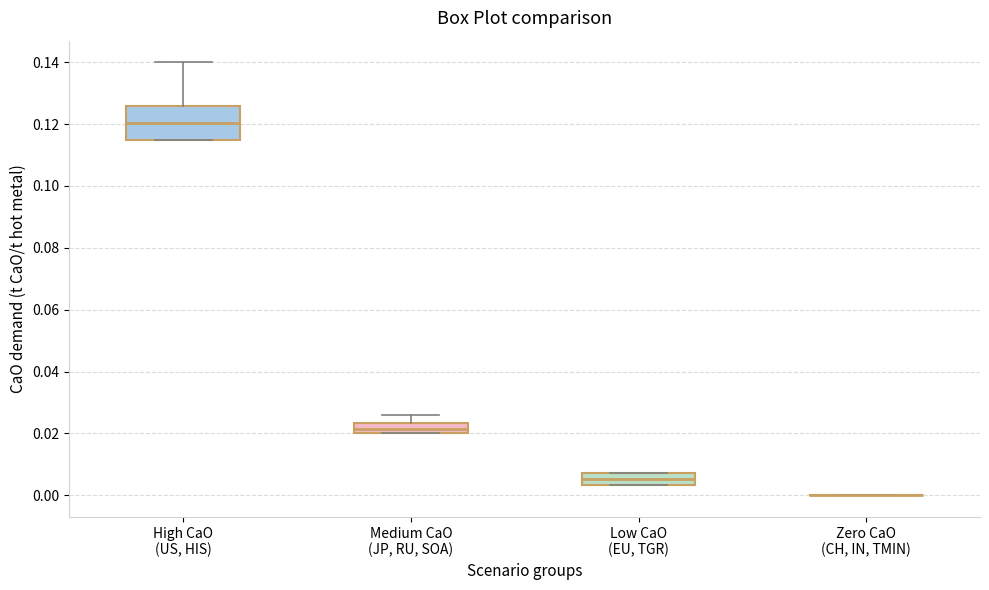

Which box is the tallest, from its lower edge to its upper edge?

High CaO (US, HIS)